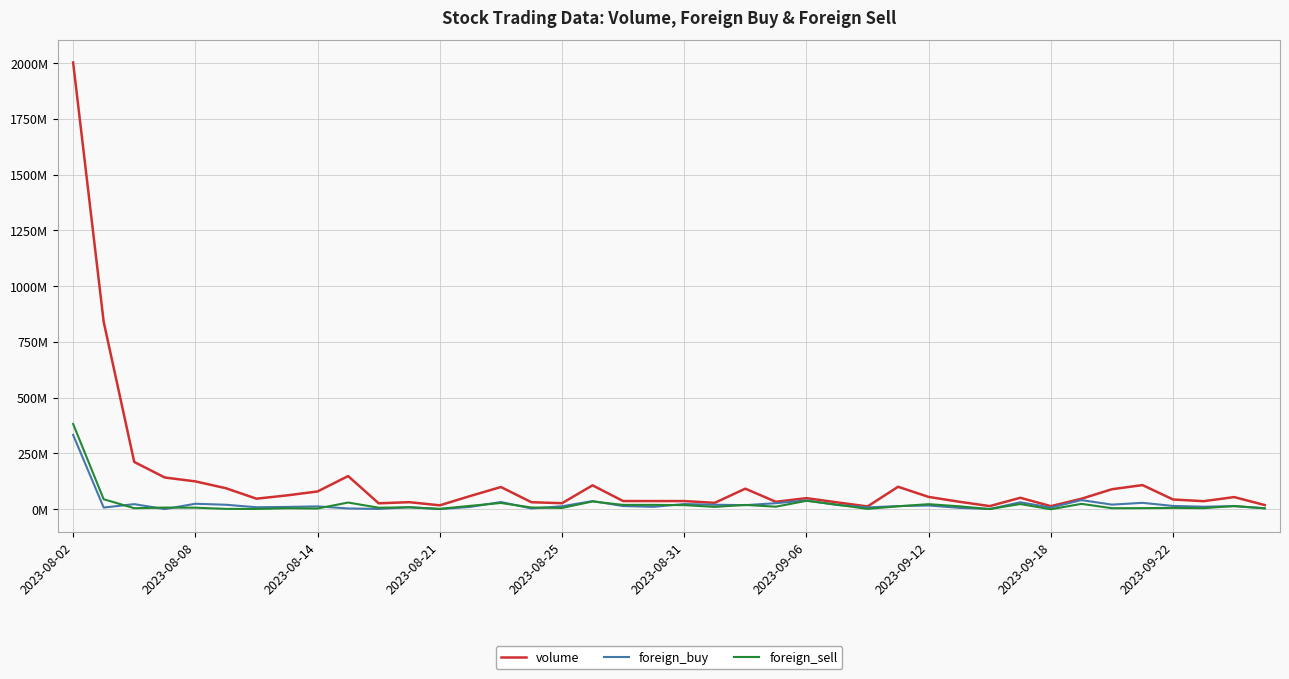

Does the chart have visible grid lines?

Yes